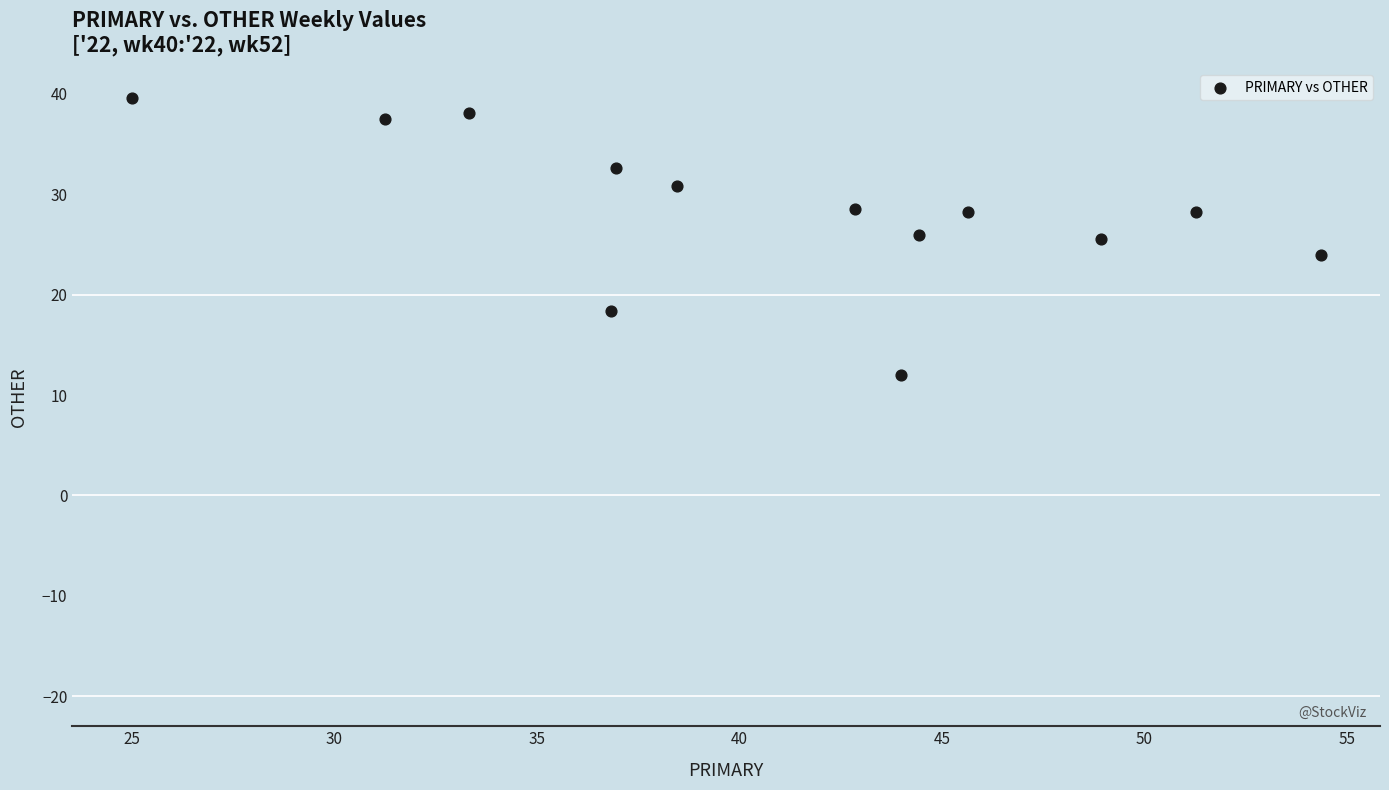

What is the range of X values (max minus min)?

29.3